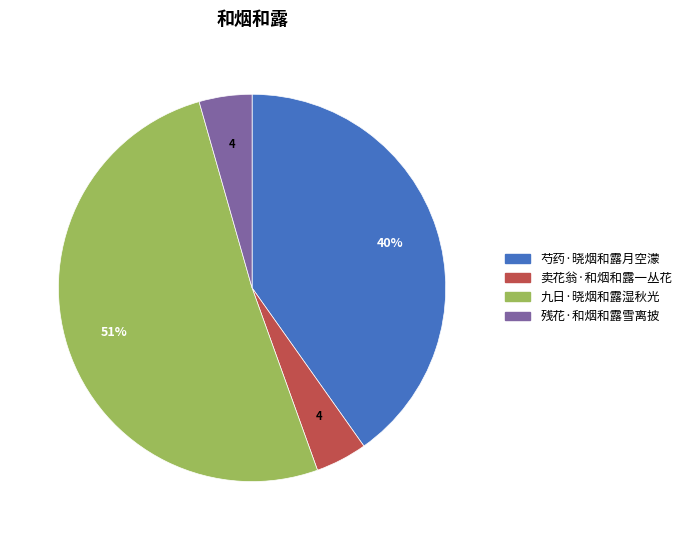

How many slices are in this pie chart?

4